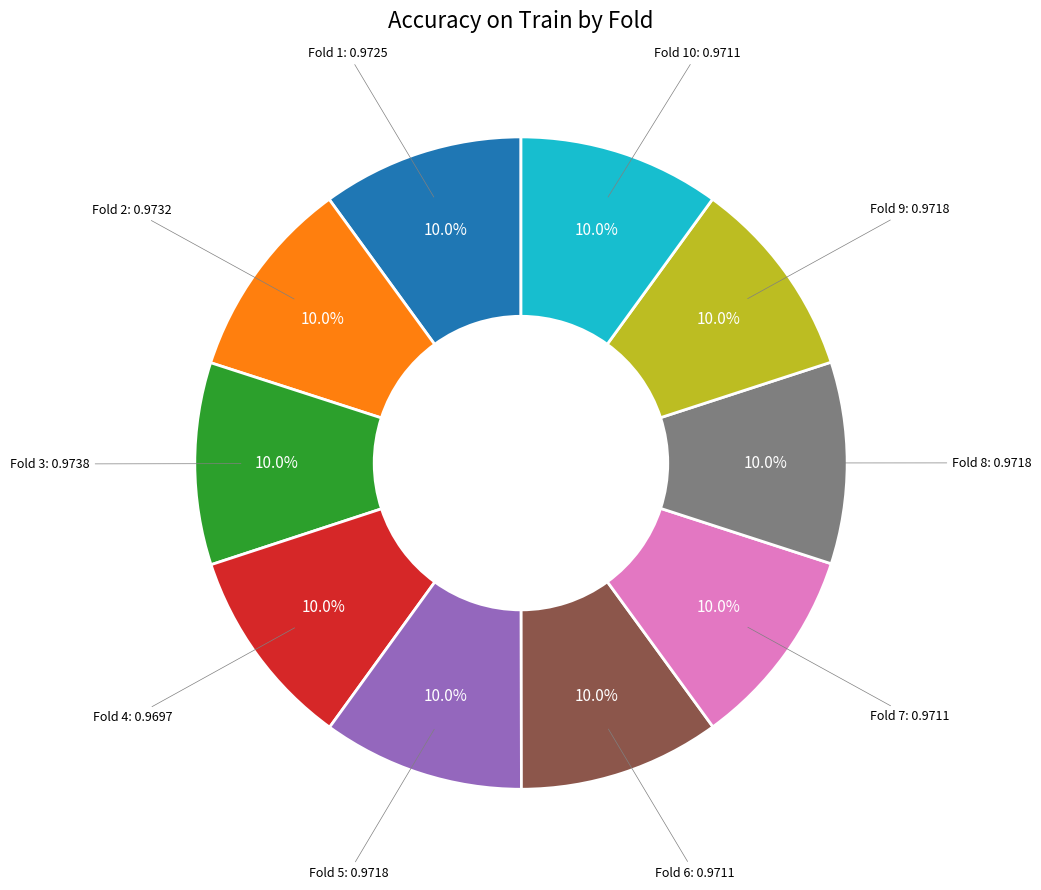

Does any single category account for the majority?

No